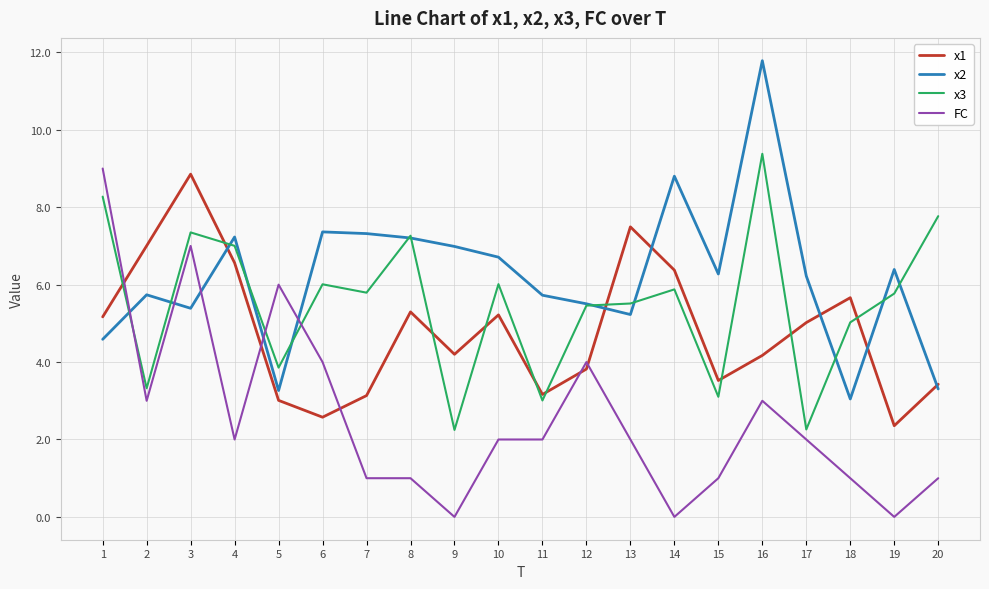

Which series has the largest total across all categories?

x2